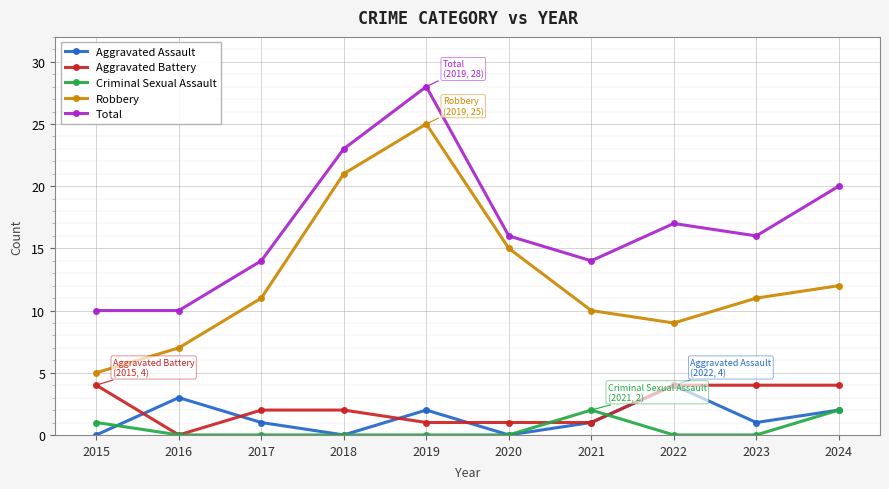

What is the average value of the Robbery series?

13